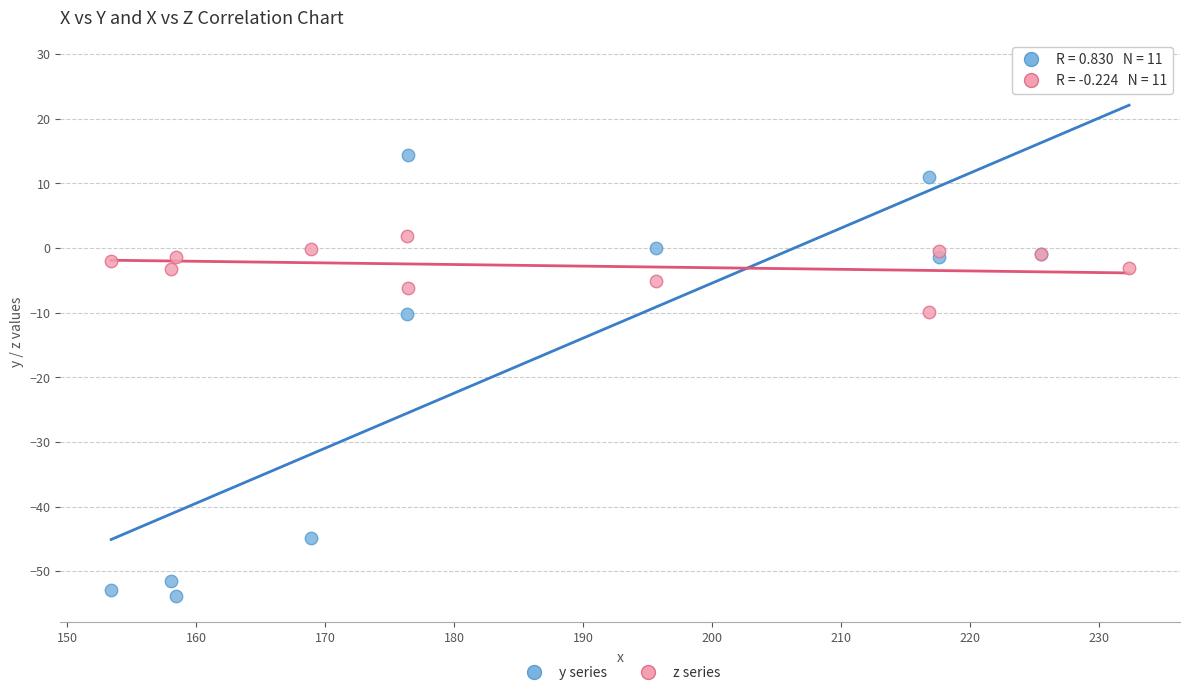

Which series has the widest spread of Y values?

y series